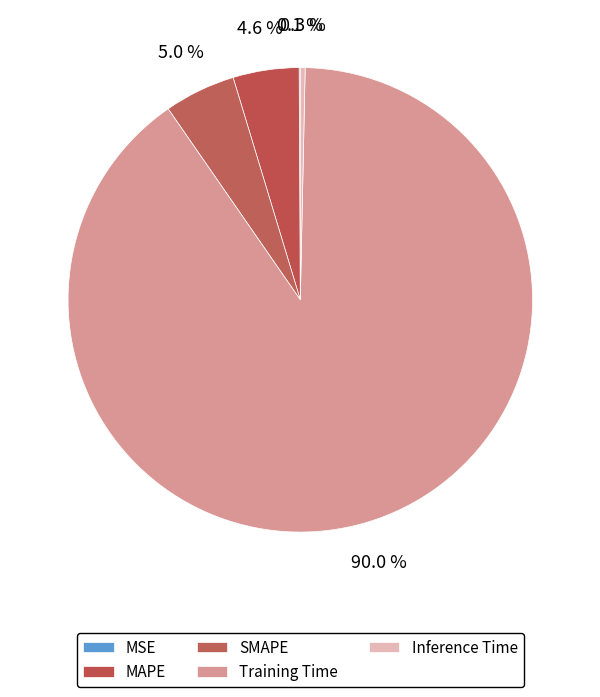

The MSE slice represents 0% of the pie. True or false?

True